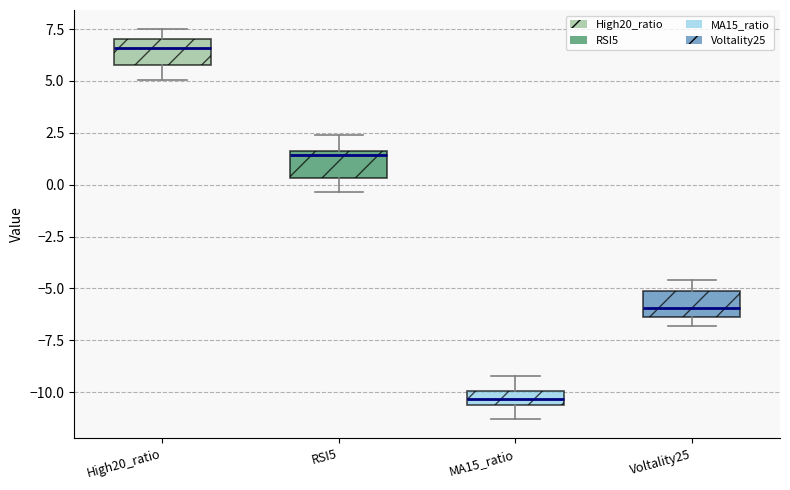

Which box has the highest median line?

High20_ratio